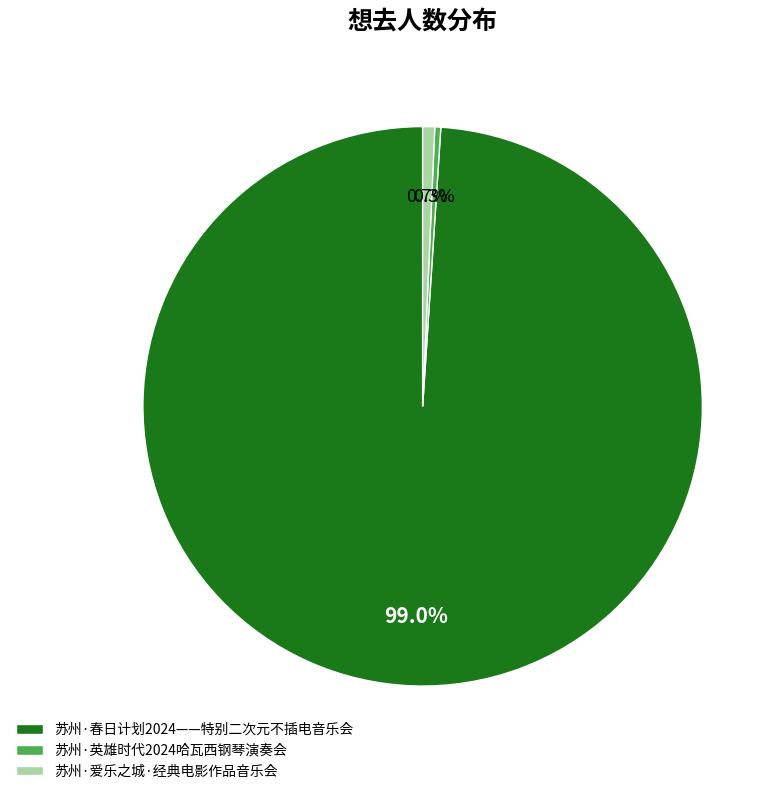

To the nearest percent, what portion does 苏州·爱乐之城·经典电影作品音乐会 represent?

1%